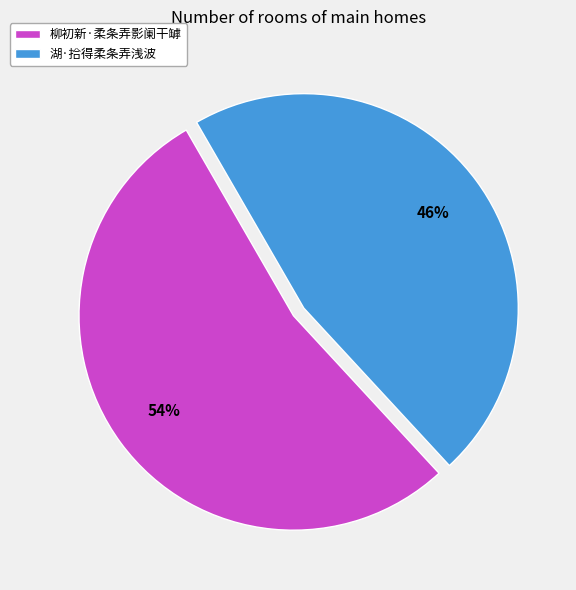

How many segments does this pie chart have?

2